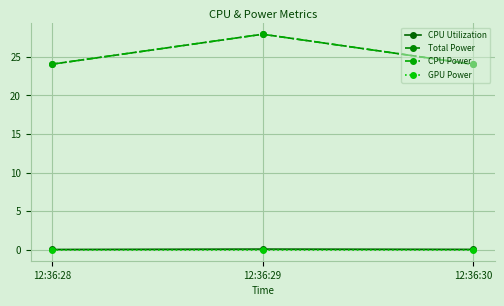

What is the spread (max minus min) of values at 12:36:30?

24.0